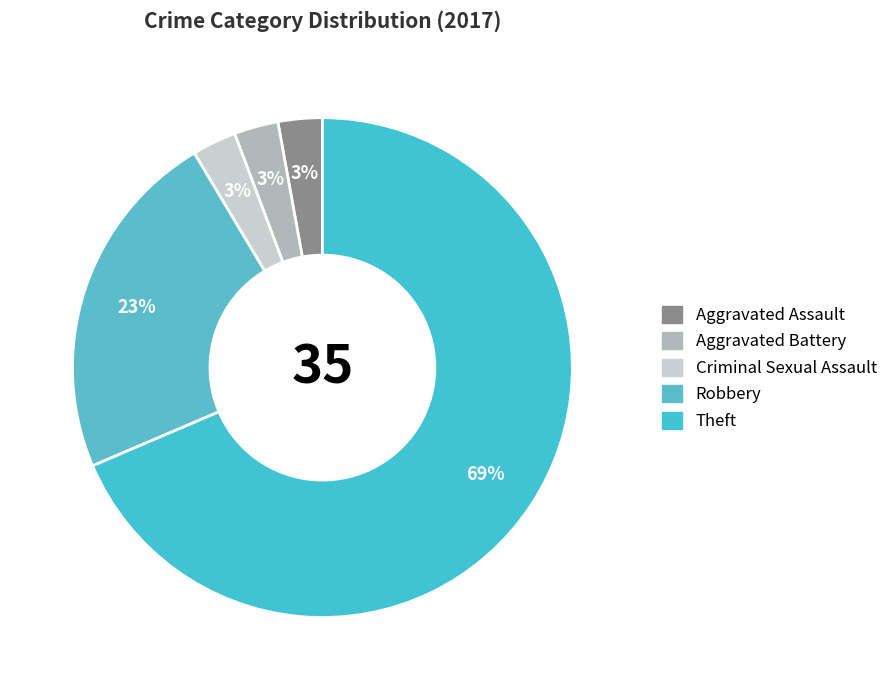

What is the change in value from Aggravated Battery to Robbery?

+7